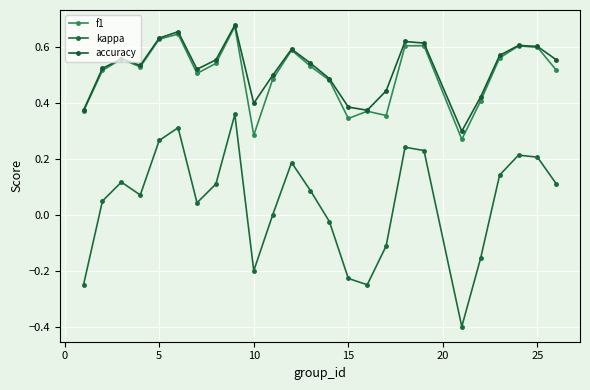

How many lines are shown in the chart?

3